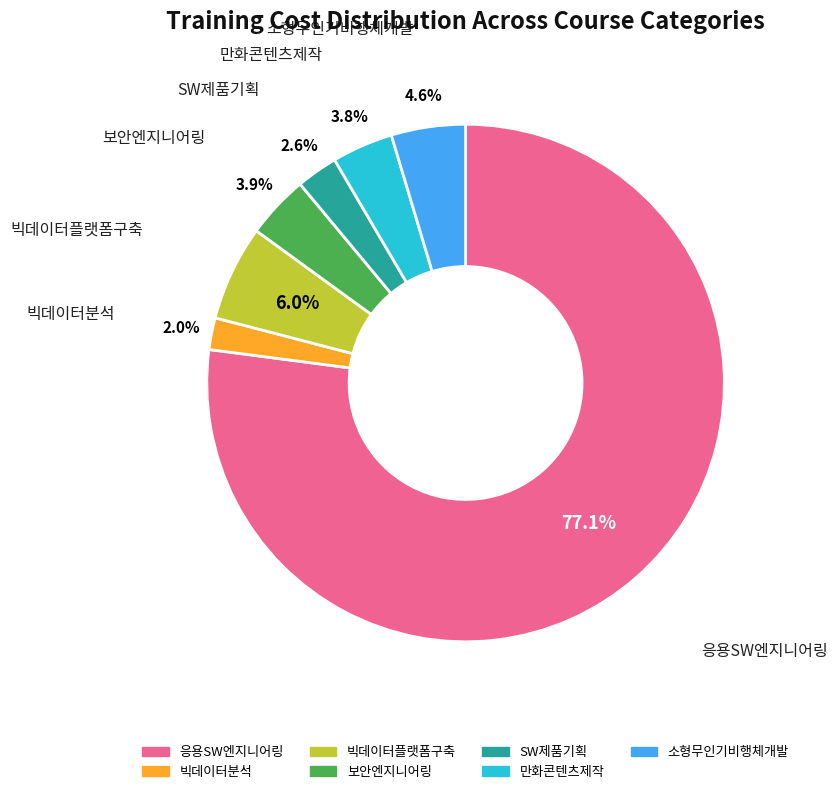

To the nearest percent, what is the average slice percentage?

14%